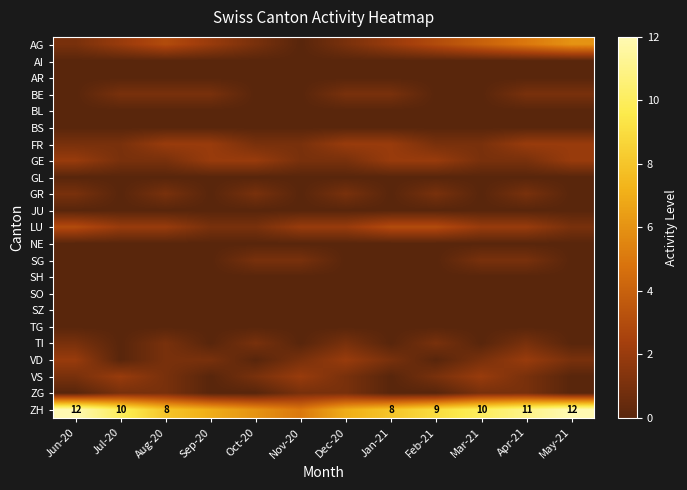

The ZH series shows 12 at Jun-20. True or false?

True